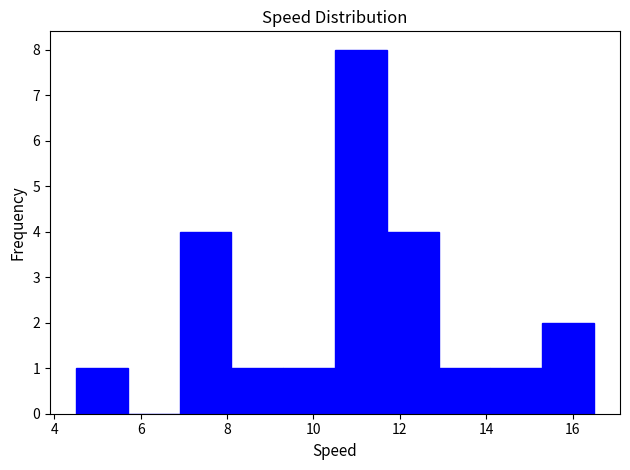

Reading left to right, transcribe this chart: for each bar, give the range it covers on the x-axis and its height. Neither the bar edges nor the heights are printed on the chart, so give them approximately, as read against the axes.

4.5 to 5.7: 1
5.7 to 6.9: 0
6.9 to 8.1: 4
8.1 to 9.3: 1
9.3 to 10.5: 1
10.5 to 11.7: 8
11.7 to 12.9: 4
12.9 to 14.1: 1
14.1 to 15.3: 1
15.3 to 16.5: 2